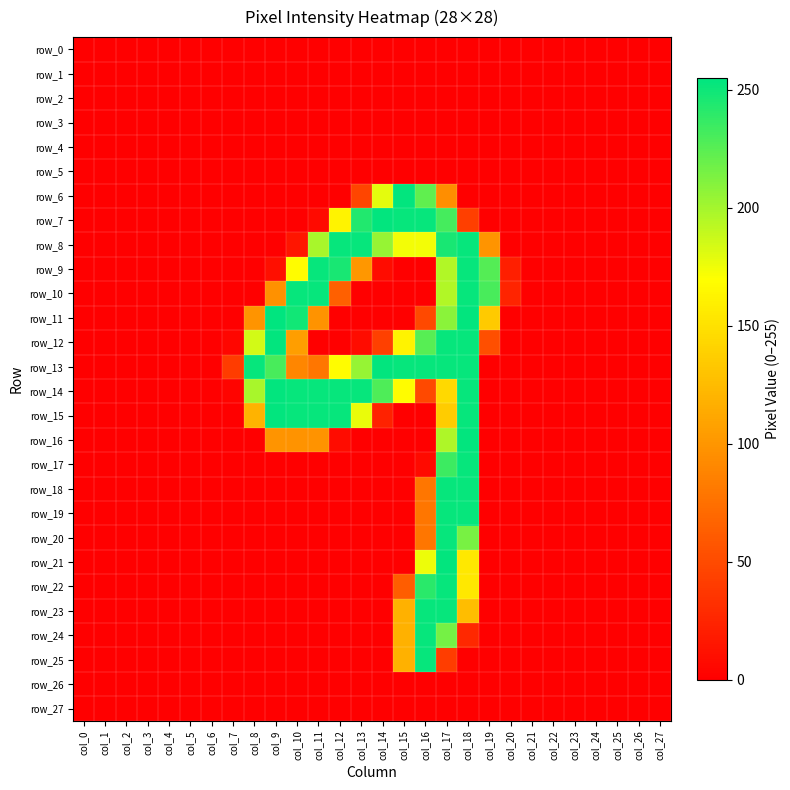

Which series has the largest total across all categories?

row_13